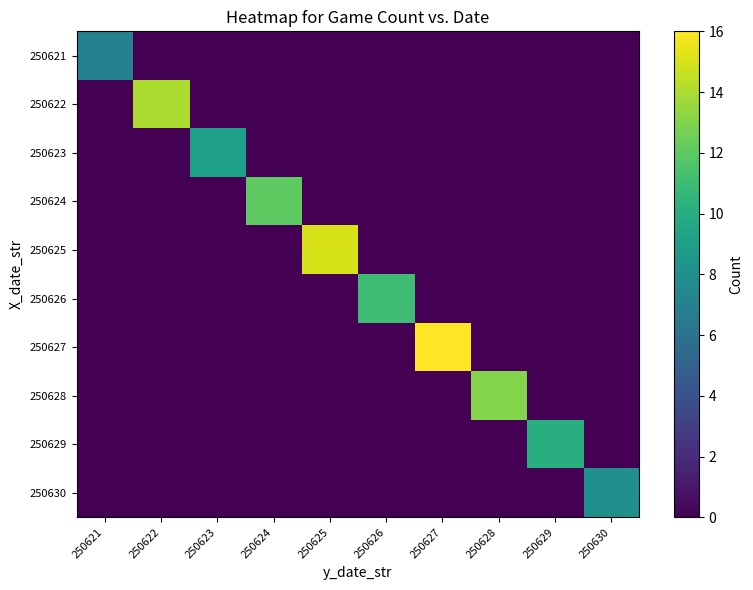

At which category is the sum across all series the highest?

250627